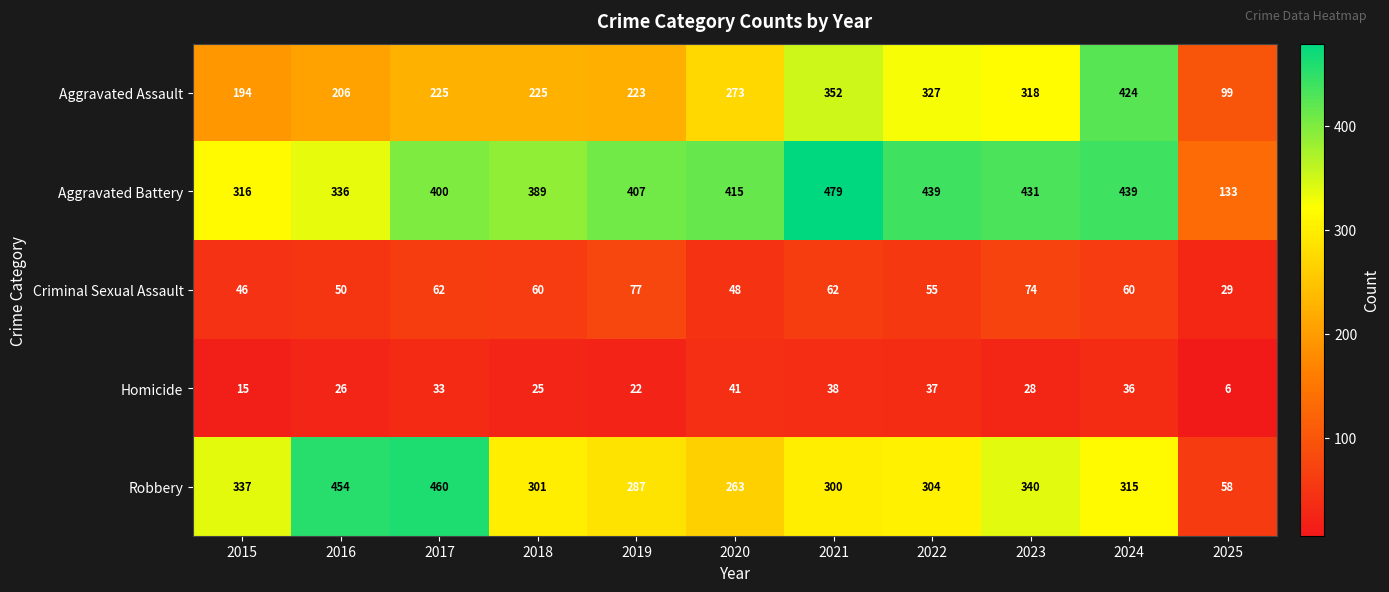

What is the difference between the maximum and minimum values in the Aggravated Assault series?

325